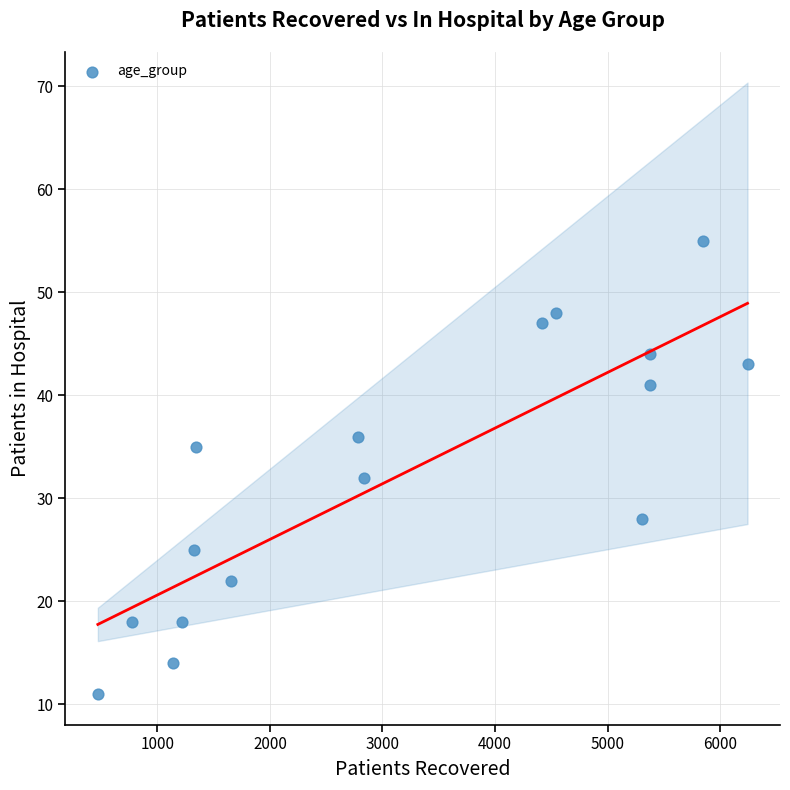

What is the range of Y values (max minus min)?

44